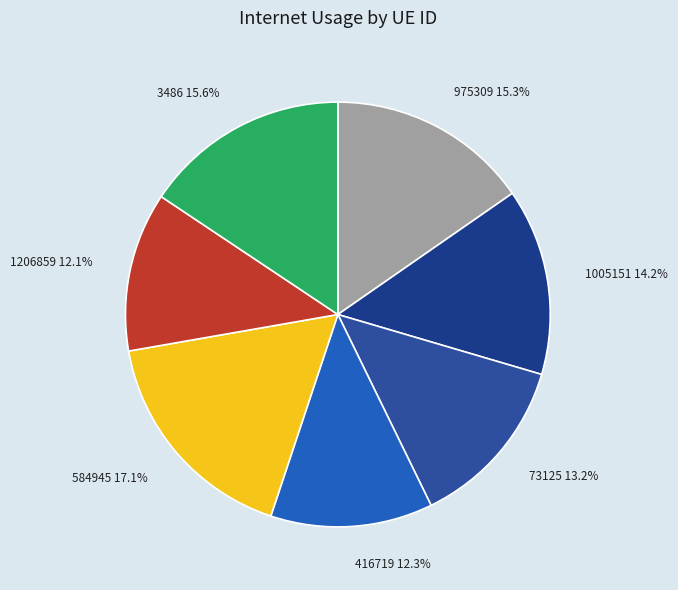

How many segments does this pie chart have?

7